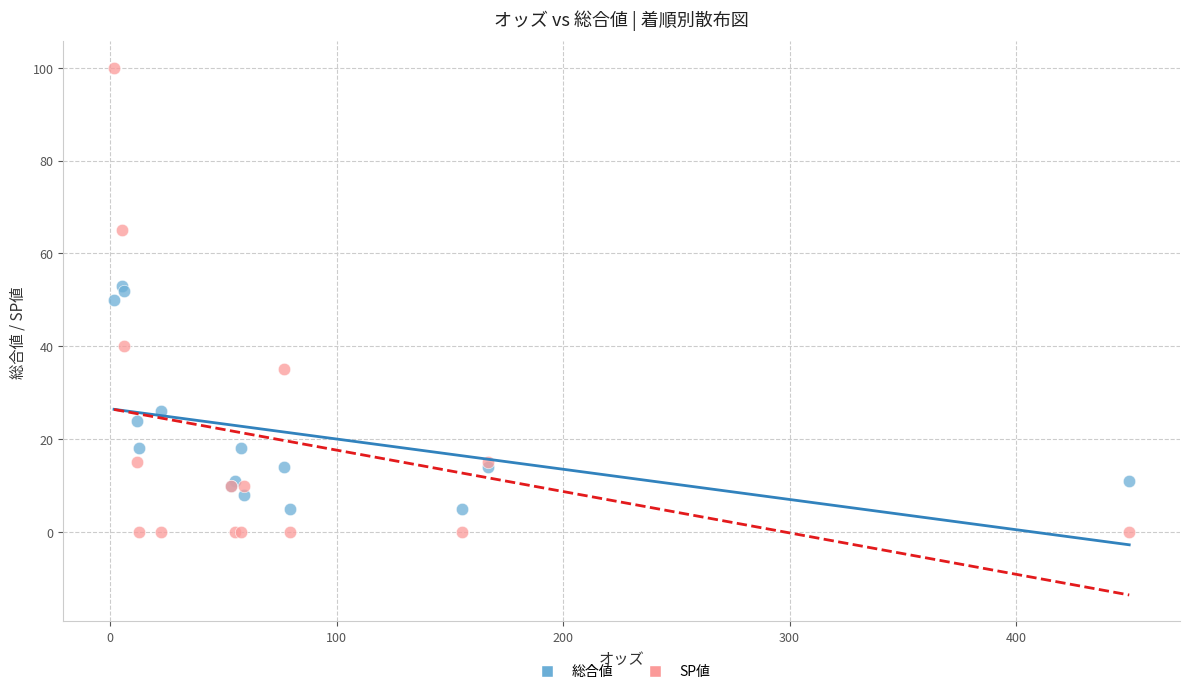

Which series reaches the maximum Y coordinate?

SP値